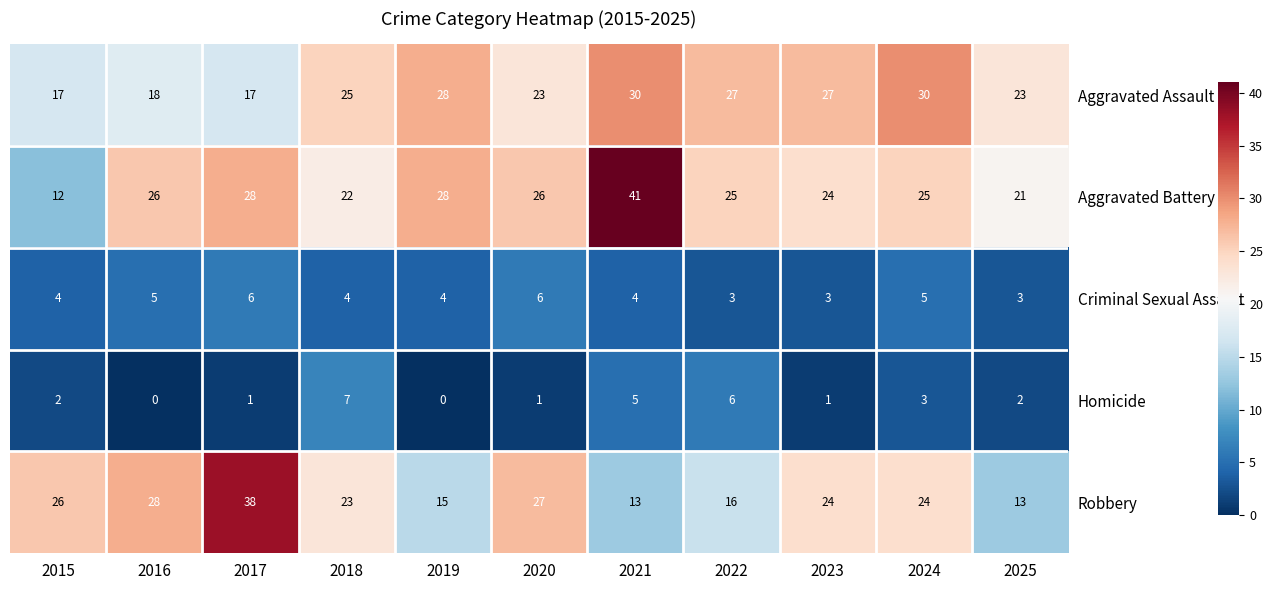

Read the Homicide value at 2024.

3